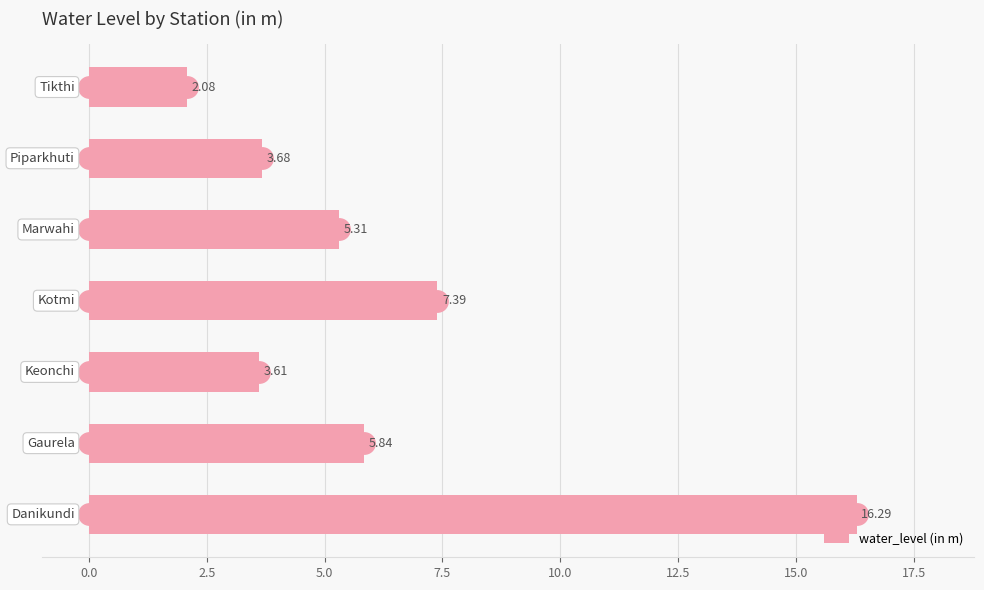

What is the difference between the maximum and minimum values?

14.2